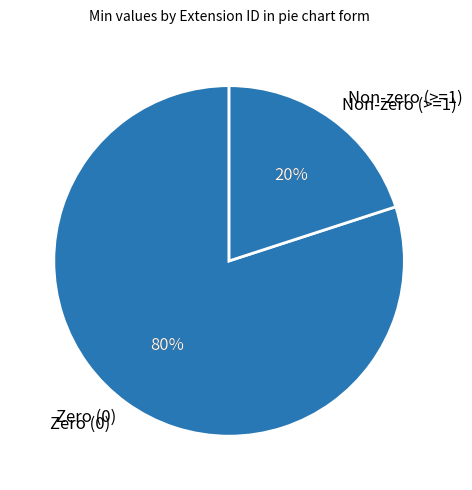

Is Extension.id the majority of the pie?

No